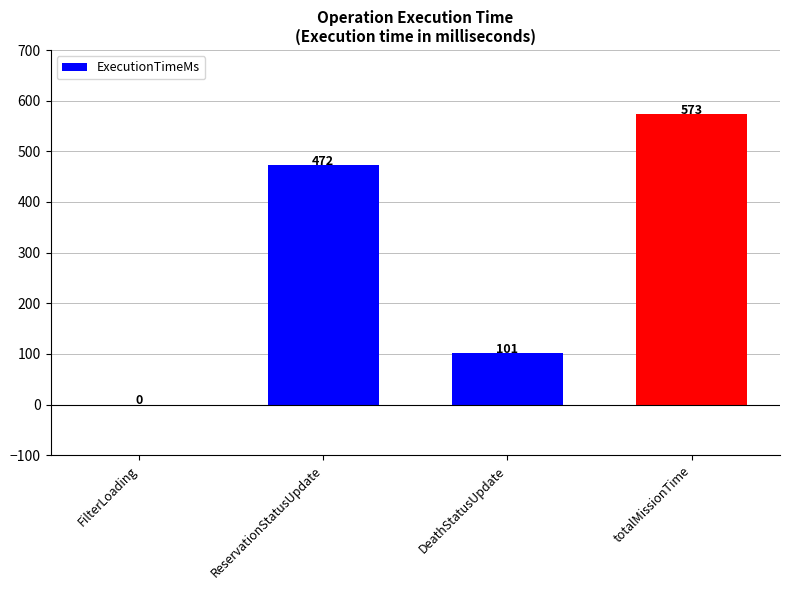

What is the change in value from ReservationStatusUpdate to DeathStatusUpdate?

-371